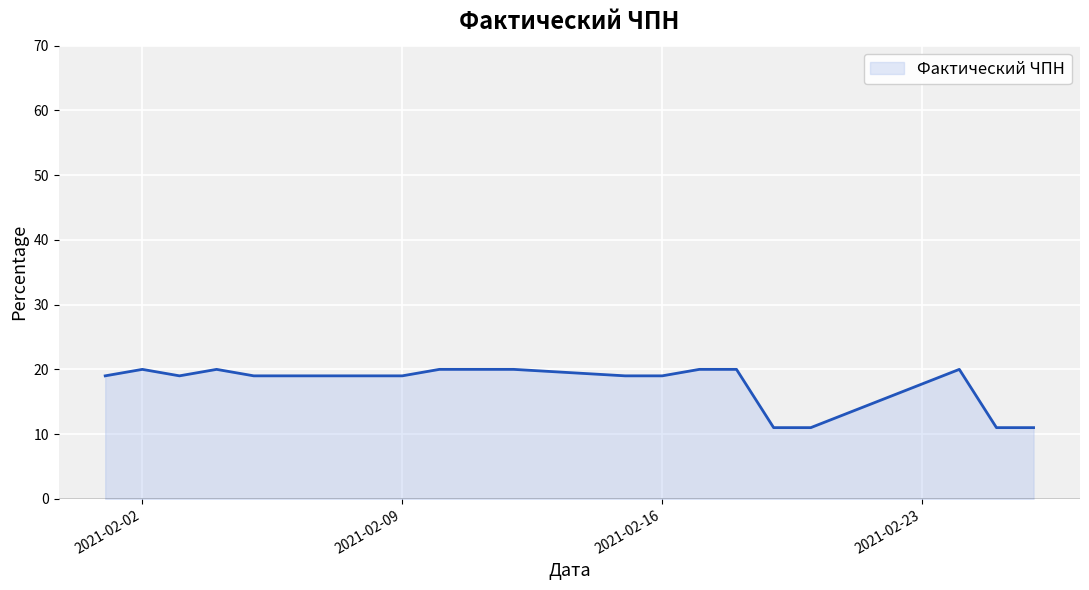

What is the greatest value displayed?

20